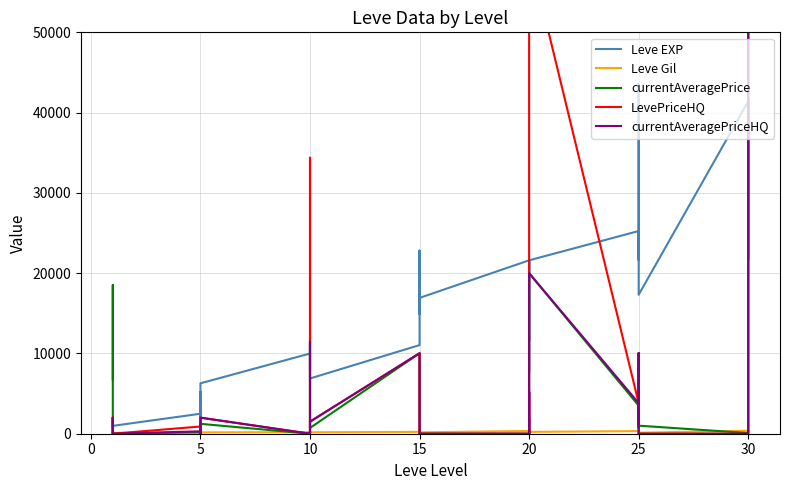

True or false: LevePriceHQ has a value of 0 at 5.

True